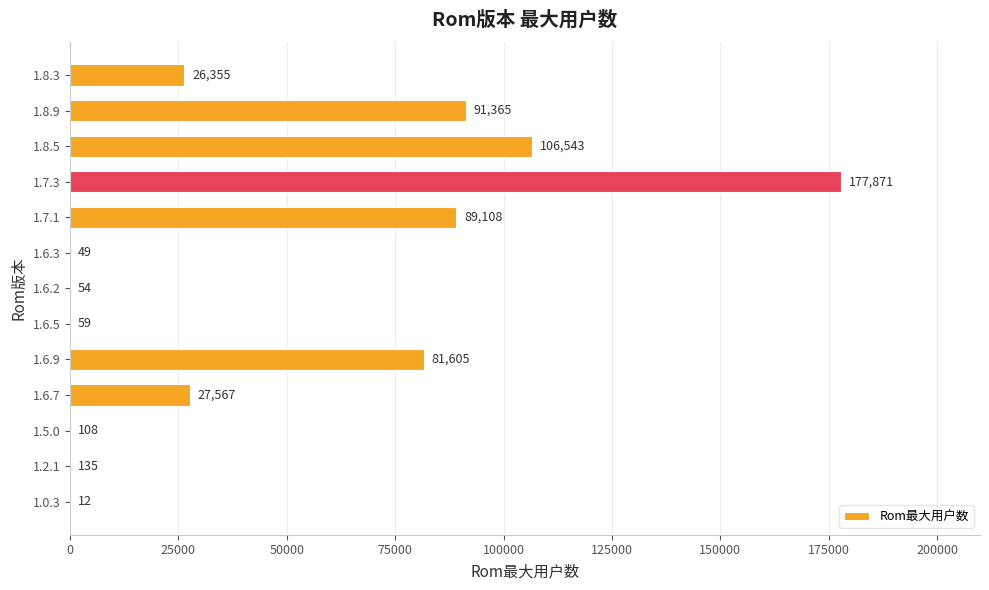

Is it true that the value at 1.8.3 is 26355?

True